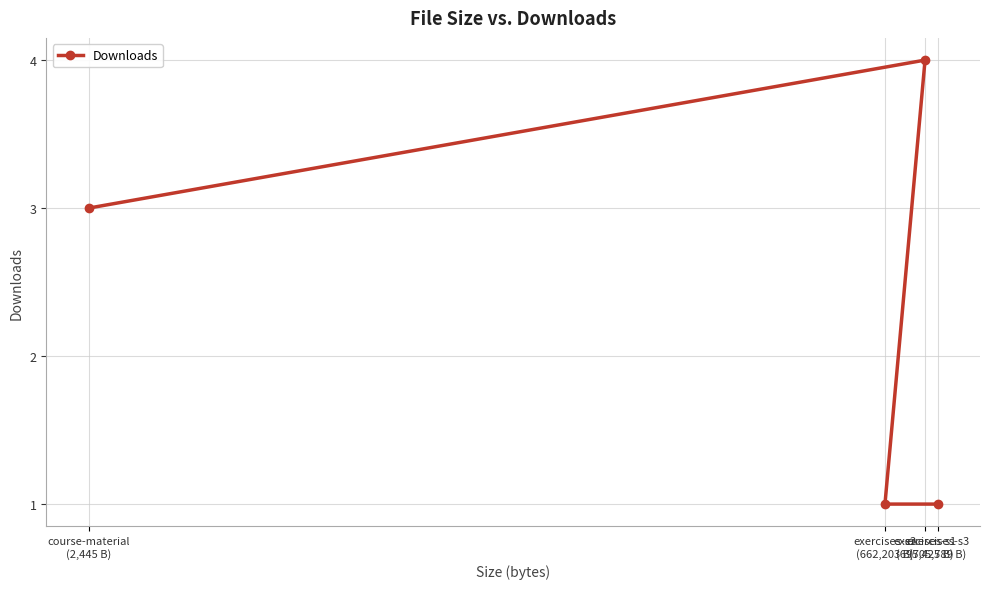

What is the smallest value displayed?

1